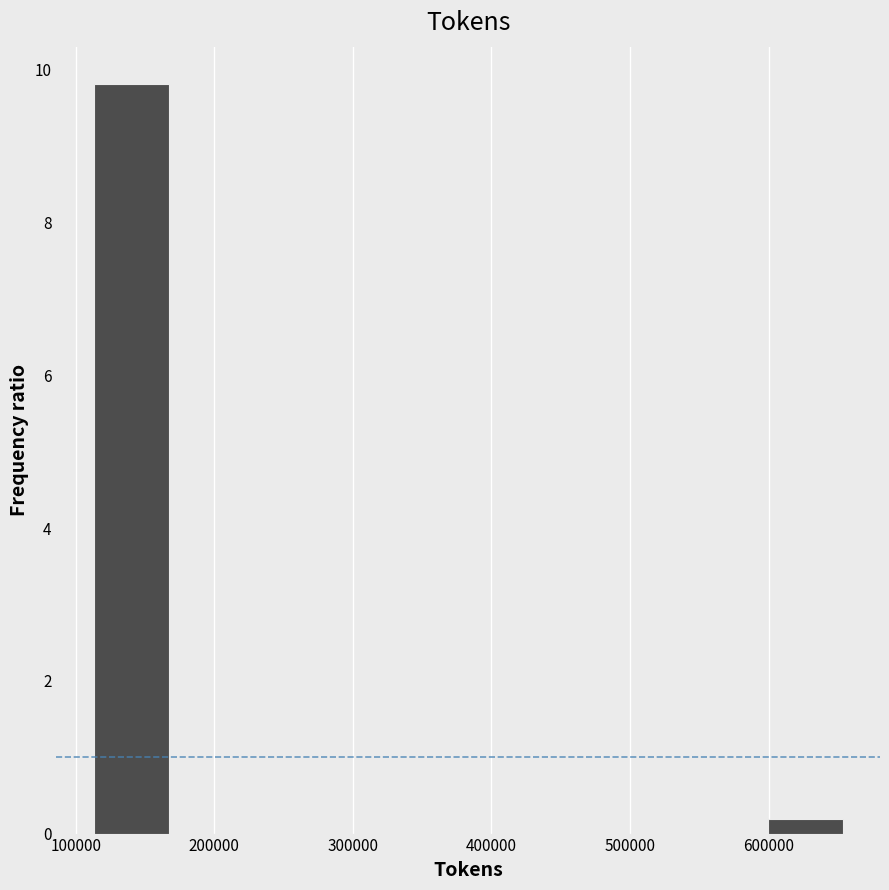

Reading left to right, transcribe this chart: for each bar, give the range it covers on the x-axis and its height. Neither the bar edges nor the heights are printed on the chart, so give them approximately, as read against the axes.

110000 to 170000: 9.8
170000 to 220000: 0
220000 to 280000: 0
280000 to 330000: 0
330000 to 380000: 0
380000 to 440000: 0
440000 to 490000: 0
490000 to 550000: 0
550000 to 600000: 0
600000 to 650000: under 0.2